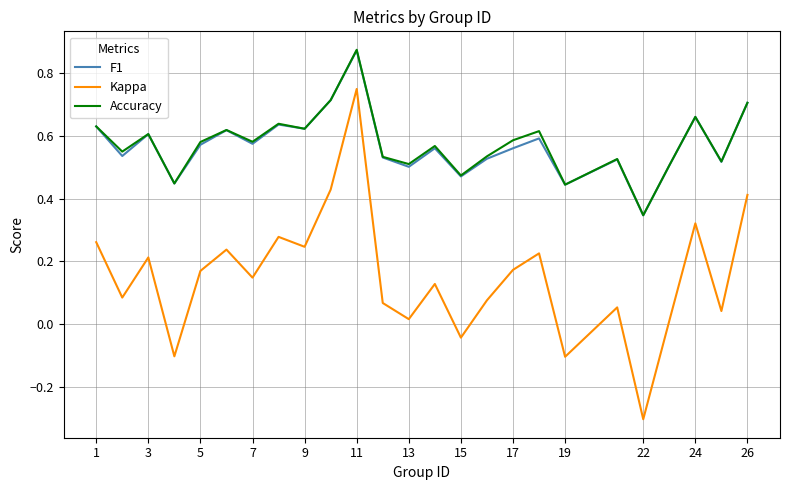

At how many categories does at least one series exceed 0?

25